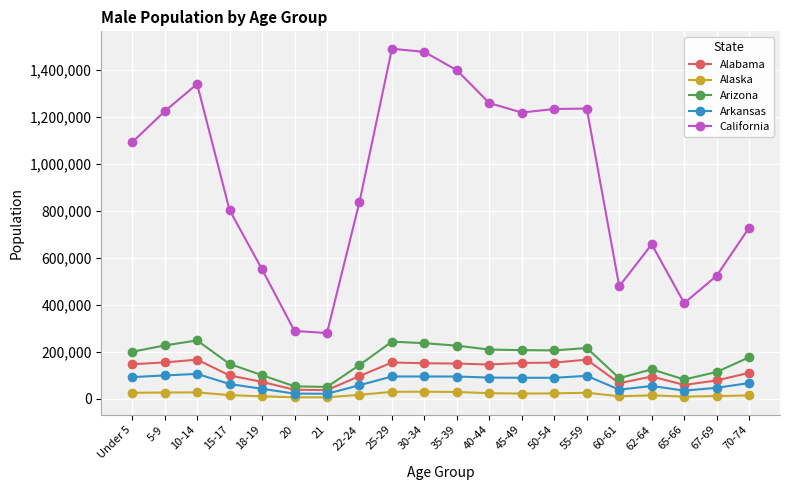

How many values in the Arizona series are below 199552?

10